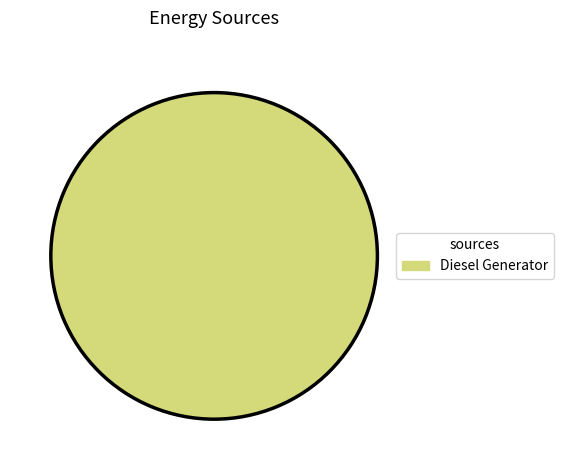

How many slices are in this pie chart?

1